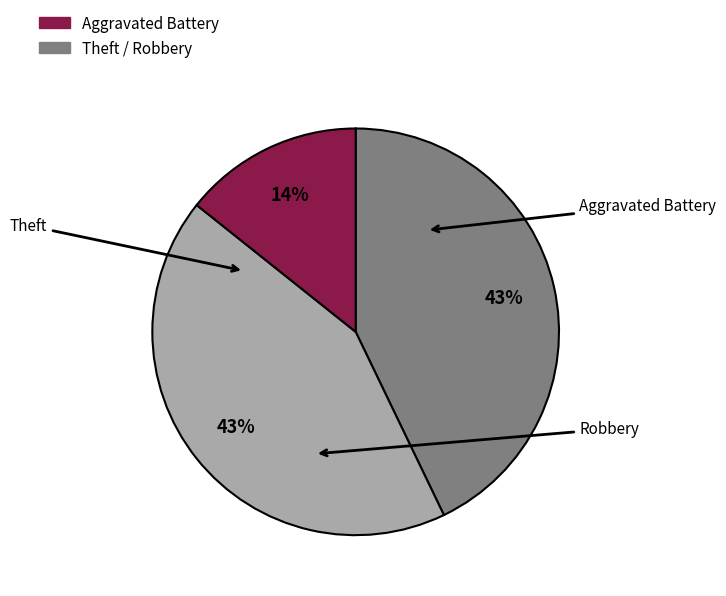

To the nearest percent, what is the difference between the largest and smallest slice percentages?

29%